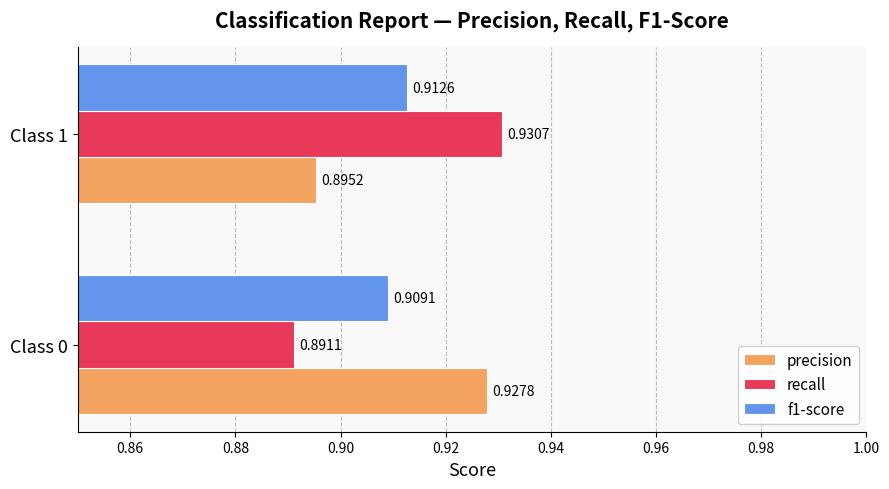

Which series has the widest spread of values?

recall